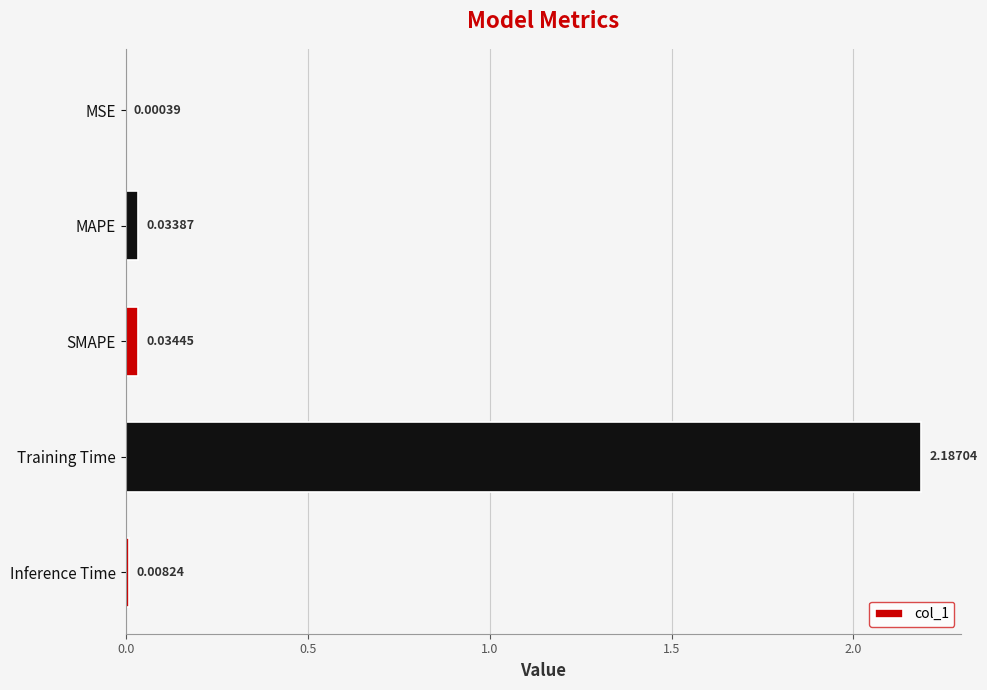

What is the sum of all values?

2.3